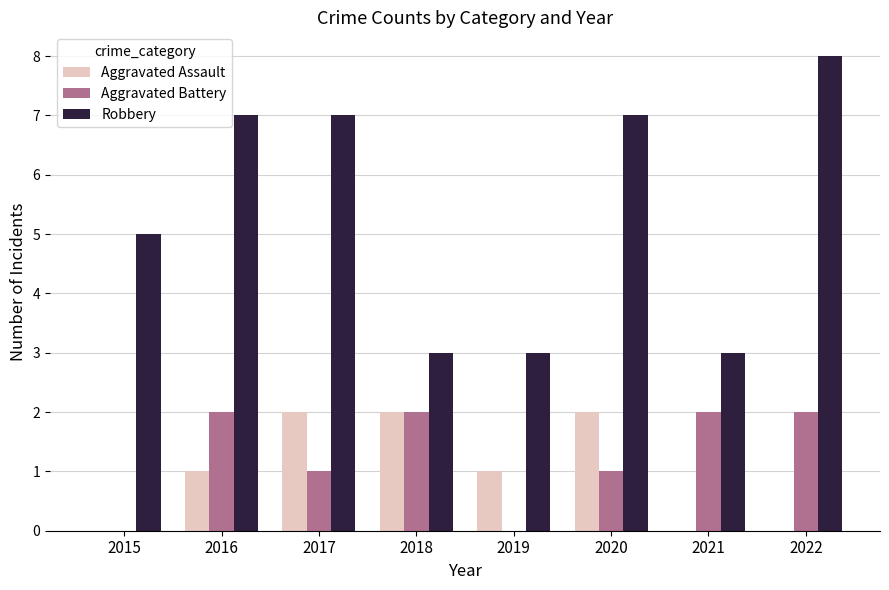

What is the difference between the Aggravated Battery values at 2022 and 2020?

1